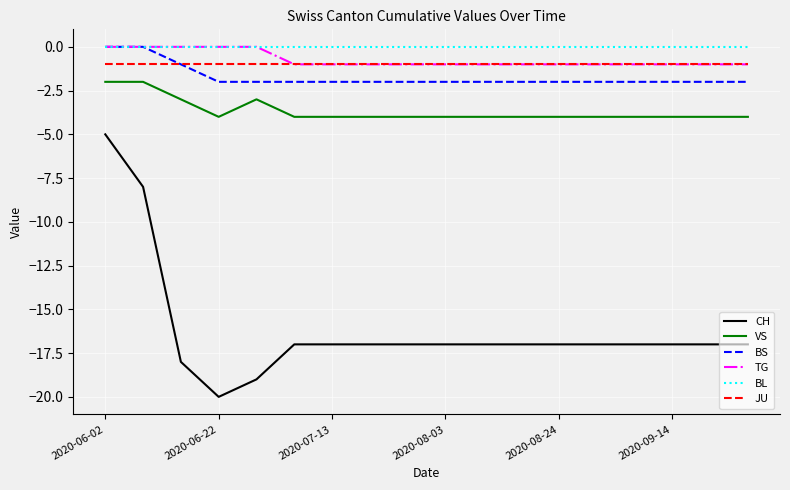

What is the smallest value displayed?

-20